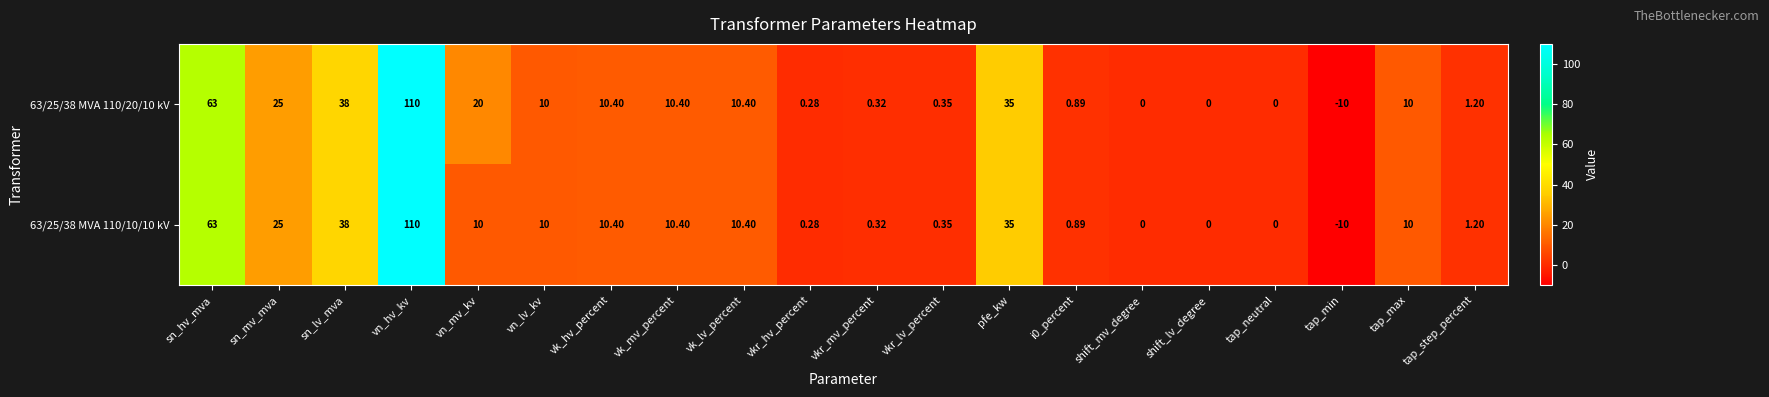

At which label does 63/25/38 MVA 110/20/10 kV first exceed 10?

sn_hv_mva